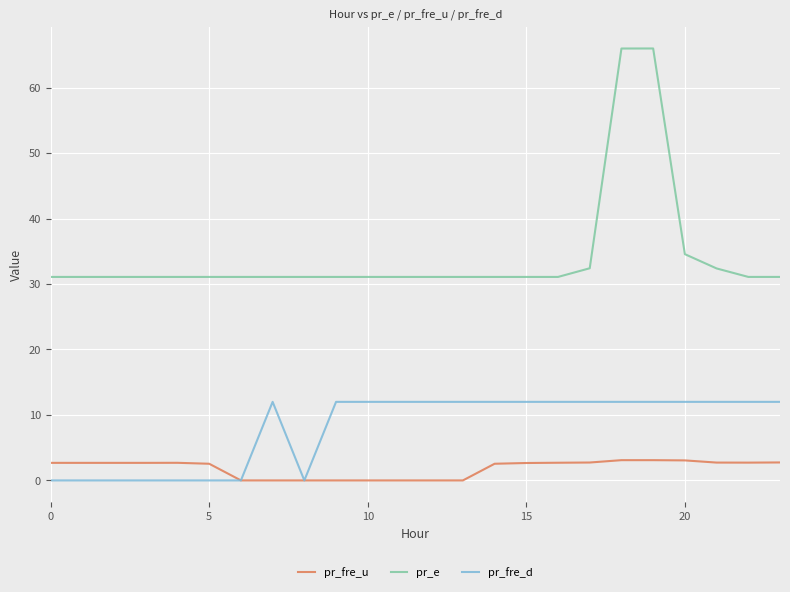

Is this an area chart (filled region under the line)?

No